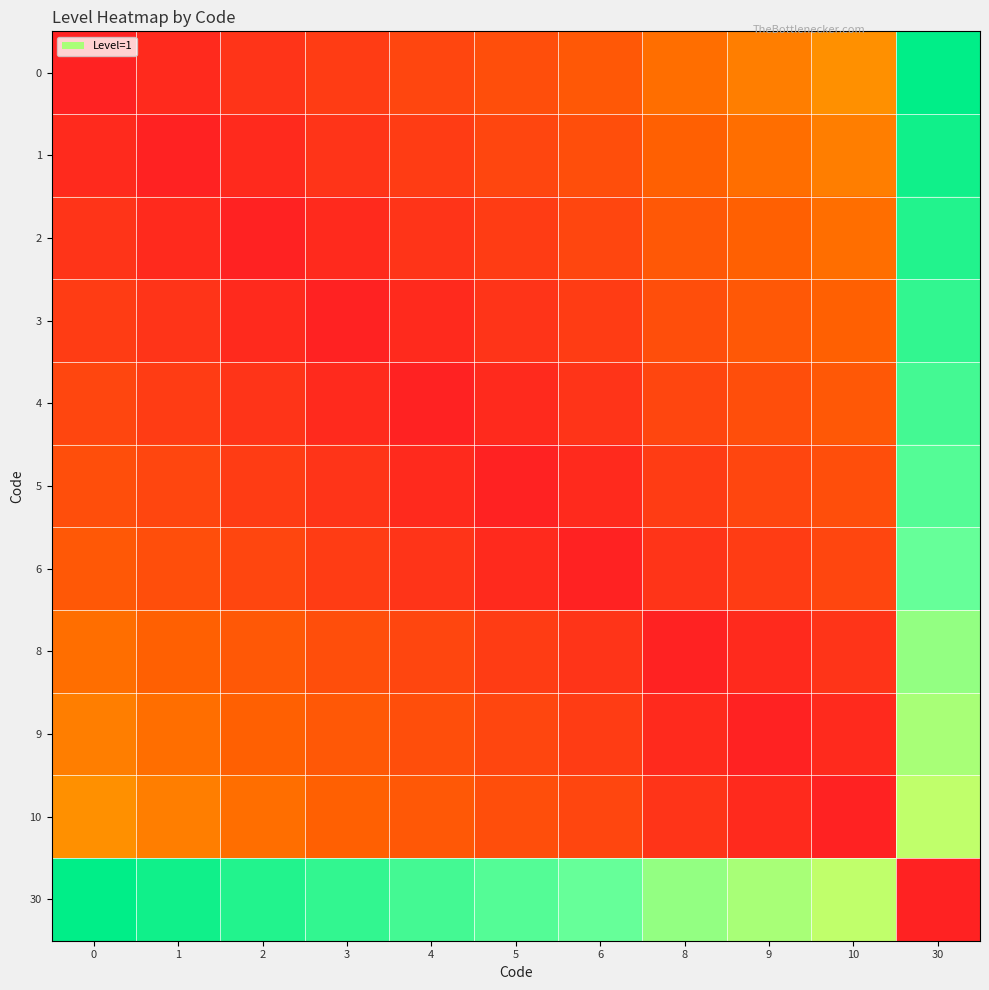

At which category is the sum across all series the highest?

30